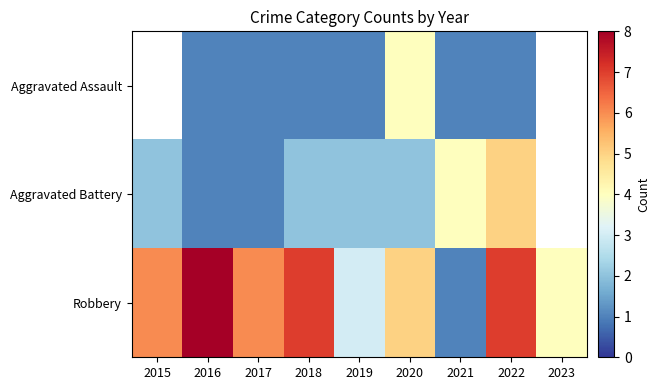

Which category has the lowest value in the Aggravated Battery series?

2016